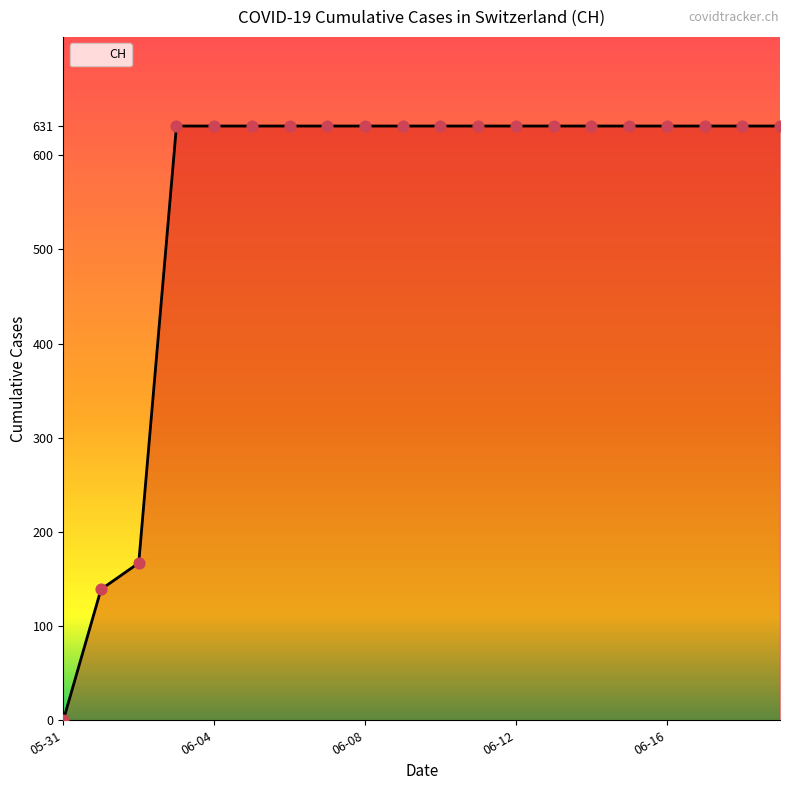

What is the greatest value displayed?

631